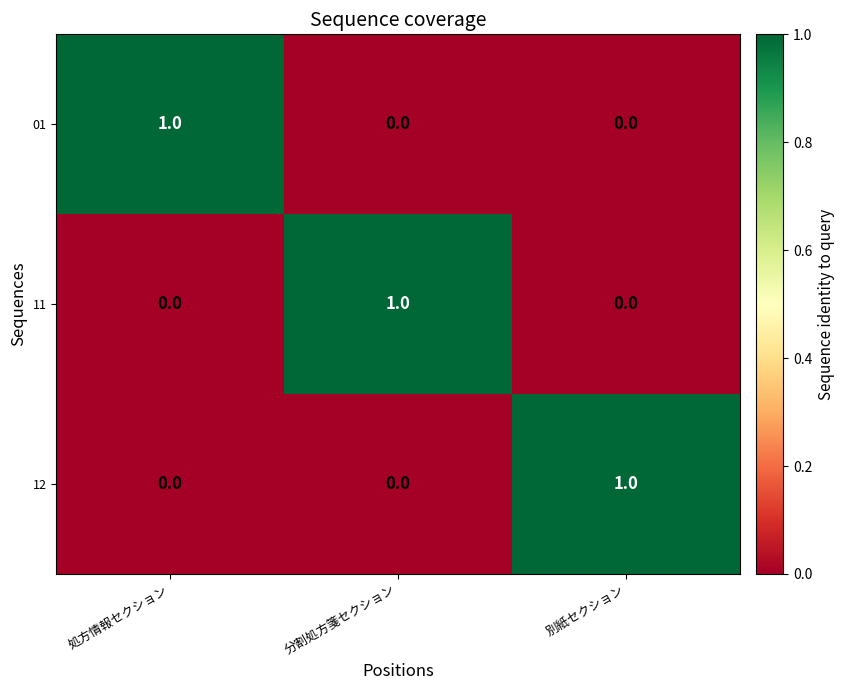

How many data points does each series have?

3